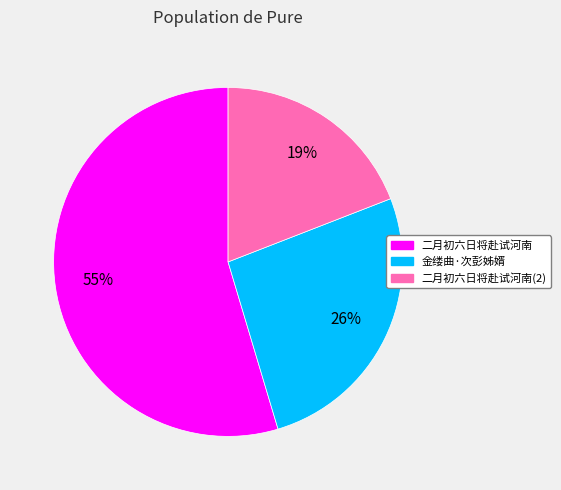

How many segments does this pie chart have?

3